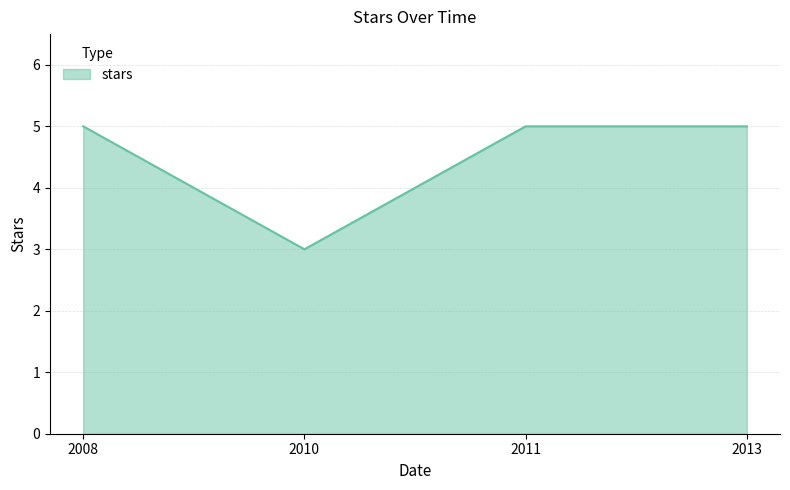

What is the ratio of the value at 2010 to the value at 2008?

0.6